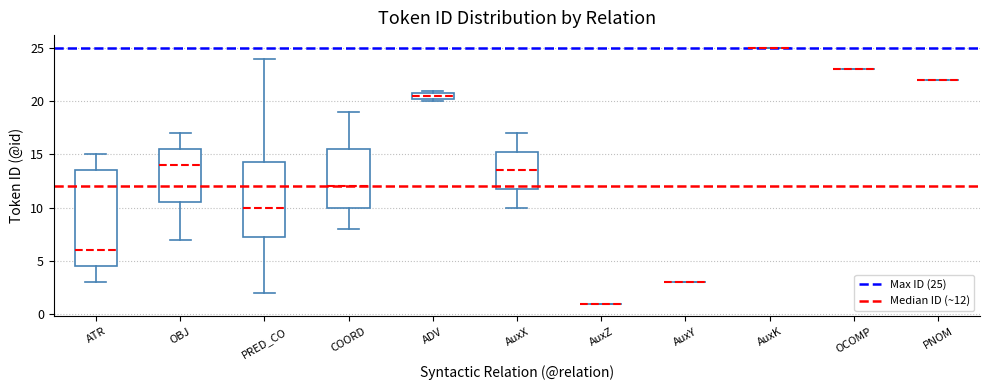

Comparing the boxes themselves (not the whiskers), which one is the tallest?

ATR